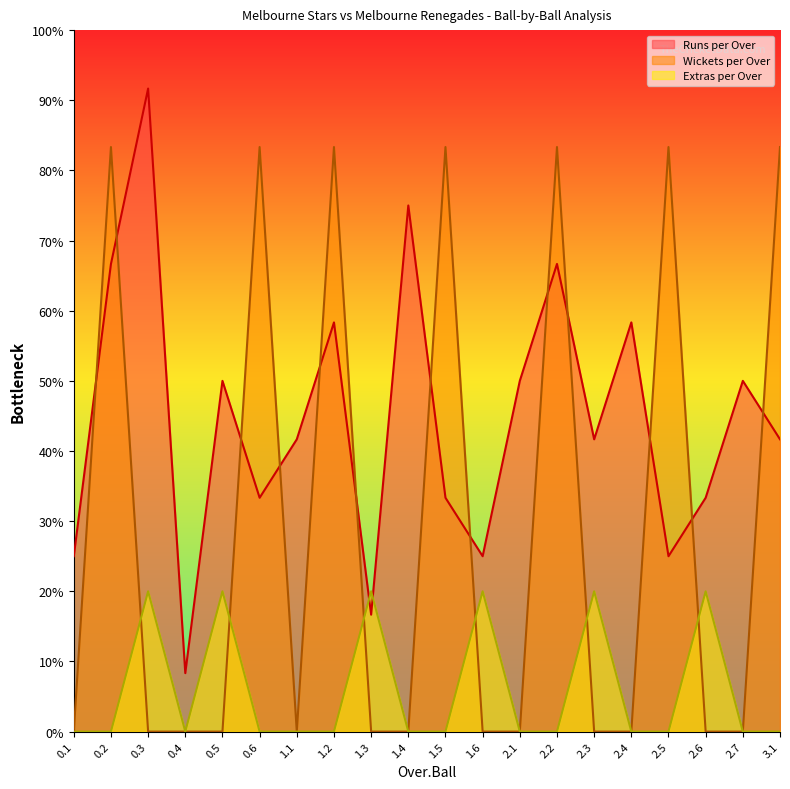

What is the difference between the second highest and minimum values in the Extras per Over series?

2.0